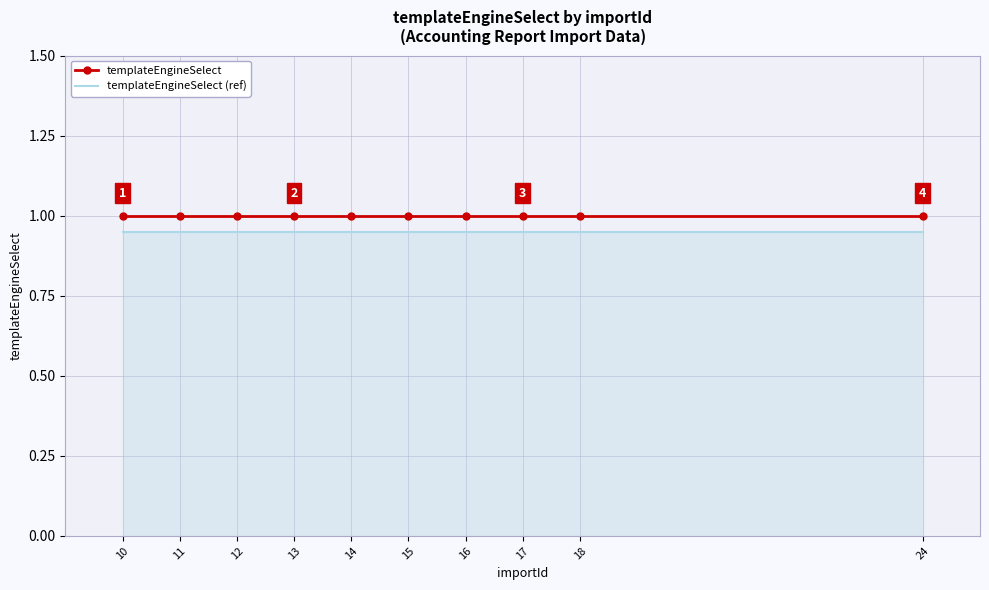

What is the maximum value for templateEngineSelect?

1.0